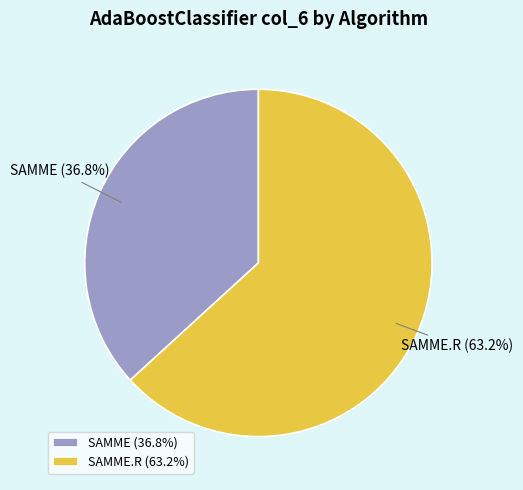

To the nearest percent, what percentage of the pie is SAMME.R?

63%